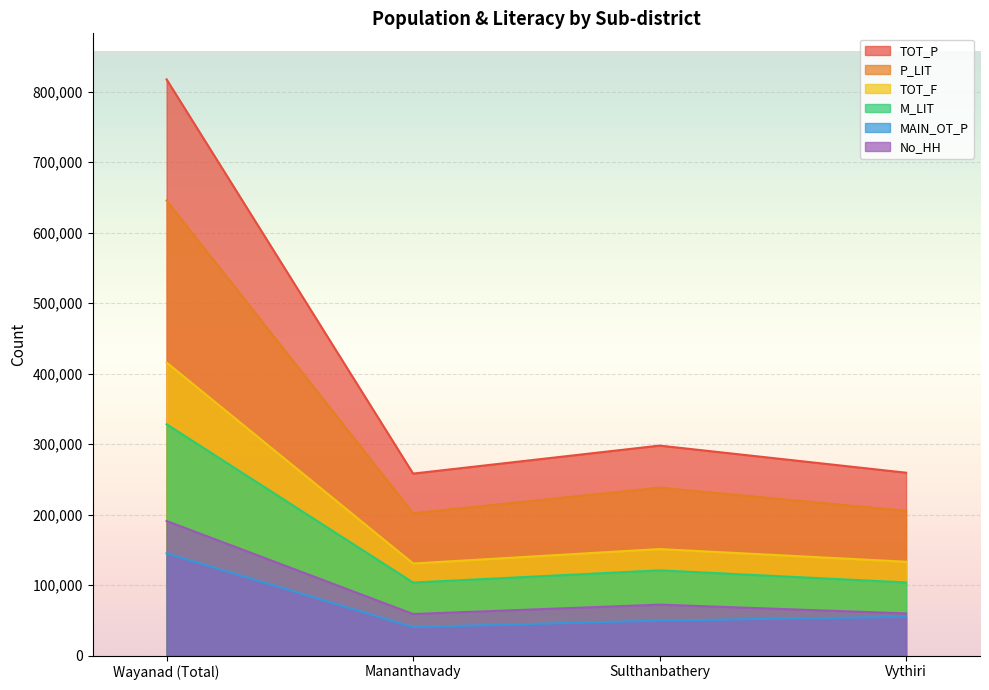

Which series changed the most between Mananthavady and Vythiri?

MAIN_OT_P